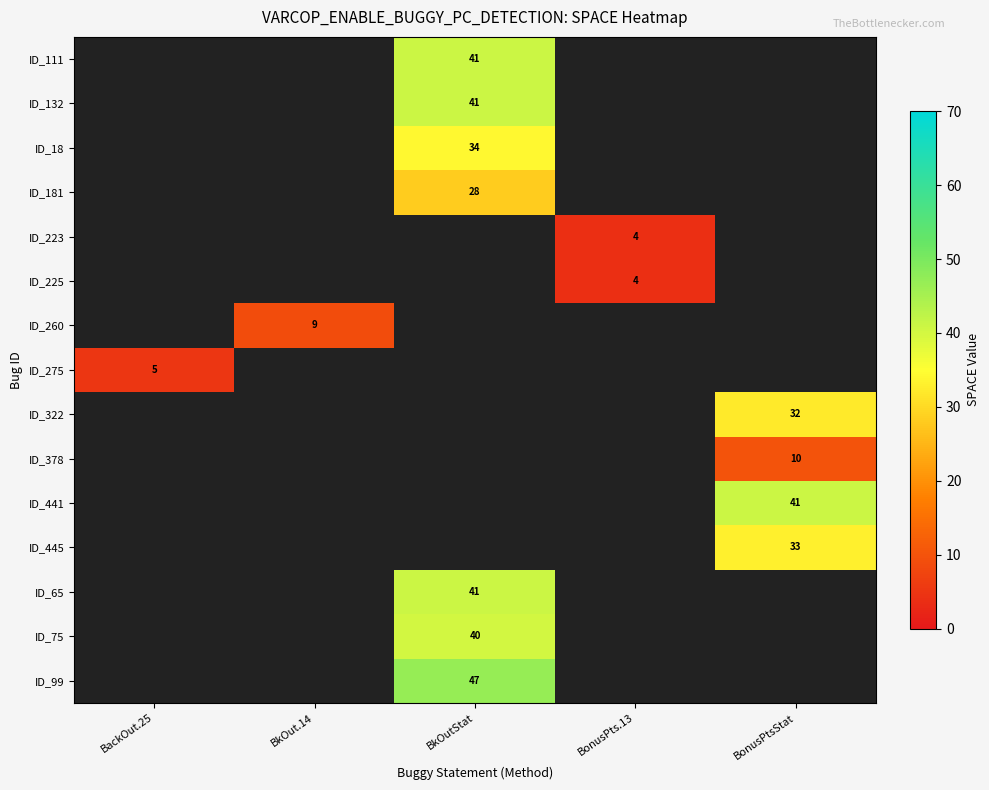

The value of ID_322 at BonusPtsStat is 42. True or false?

False